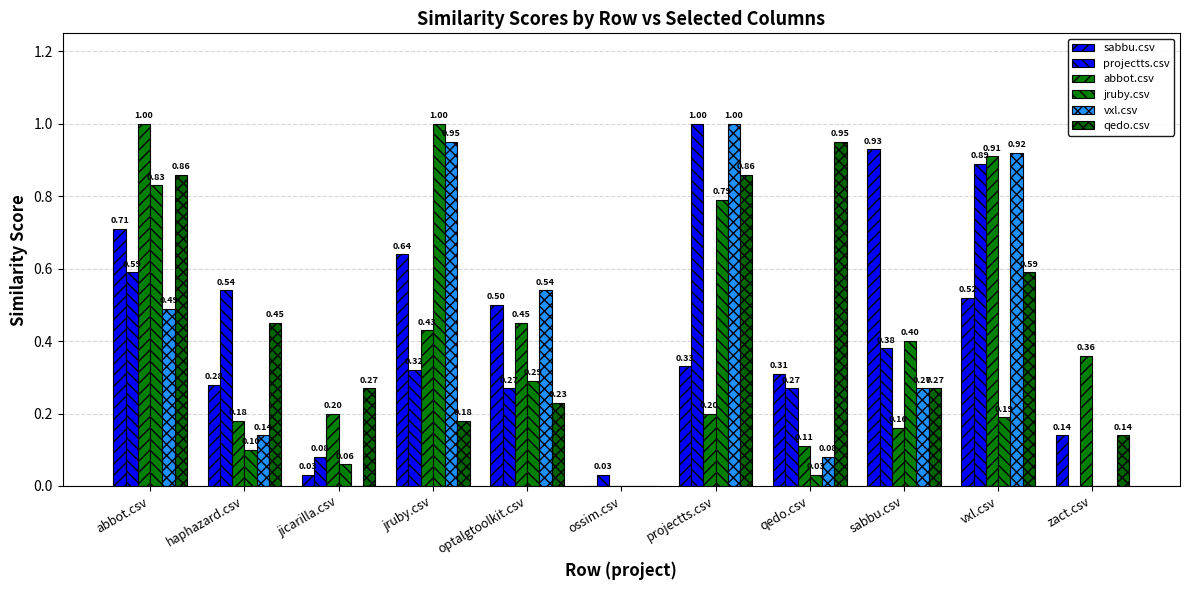

How many groups of bars are there?

11